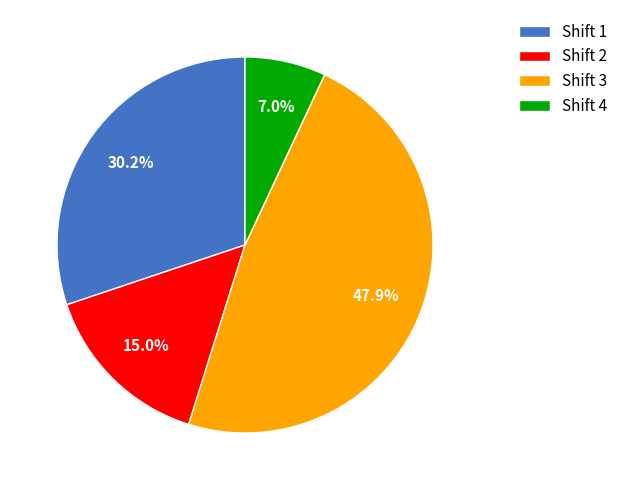

To the nearest percent, what is the difference between the largest and smallest slice percentages?

41%